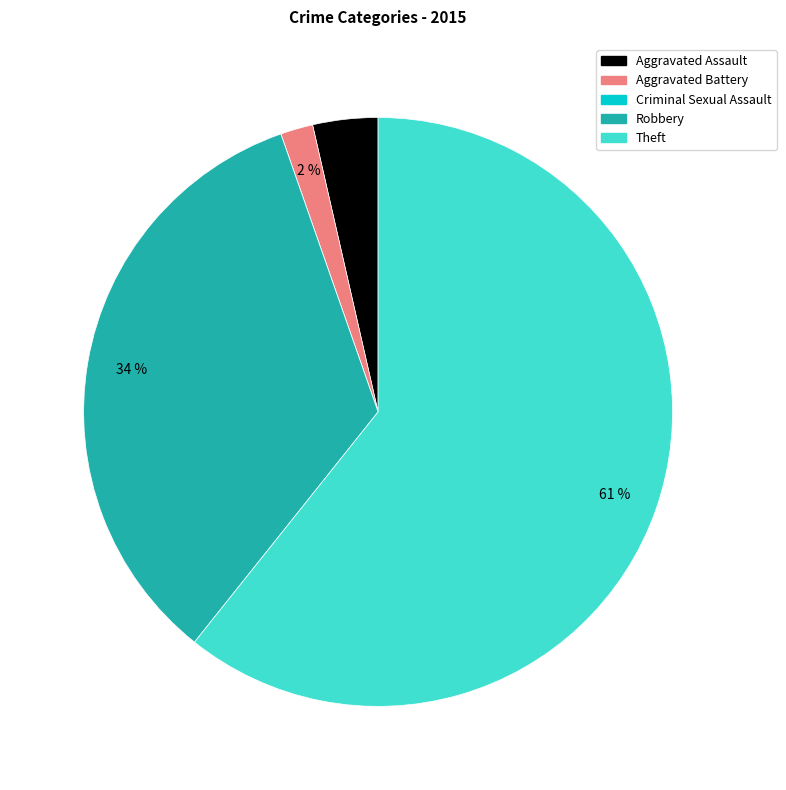

Is the sum of Robbery and Theft greater than half?

Yes